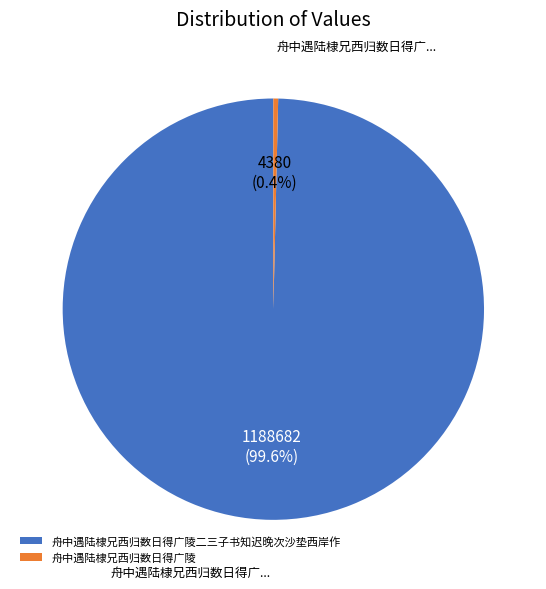

What is the smallest slice in the pie chart?

舟中遇陆棣兄西归数日得广陵